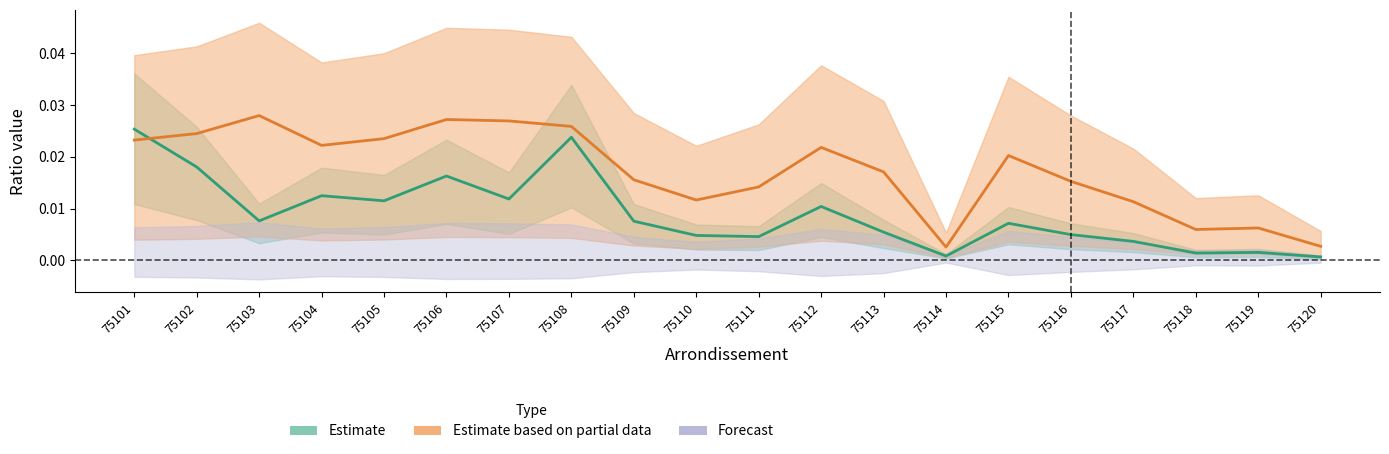

Where is the first local minimum for ratio_avail?

75104